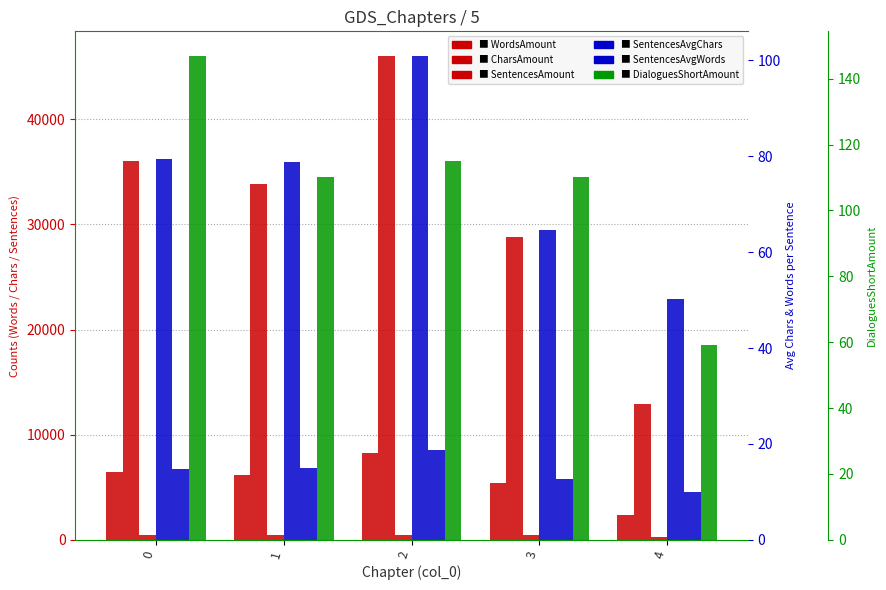

What is the difference between the highest and lowest values at 4?

12901.0